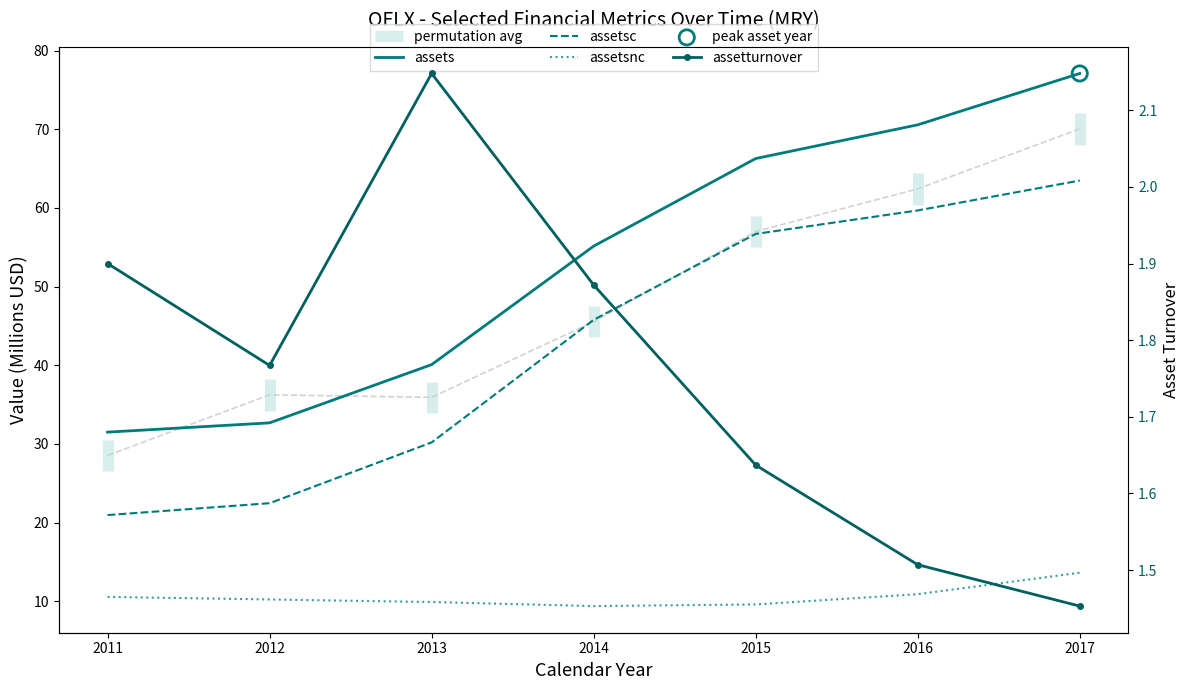

Which series has the largest Y range (max minus min)?

assets